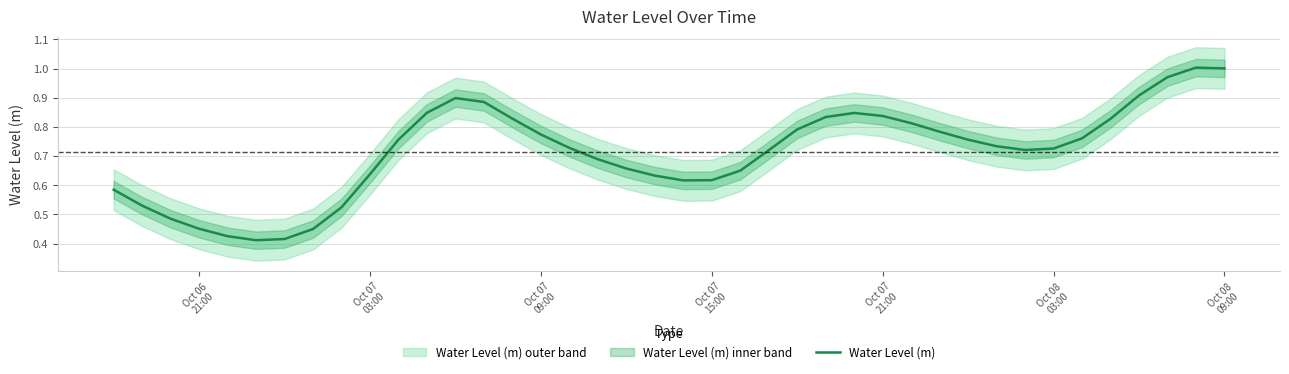

How many interior local peaks (higher than both neighbors) does the data have?

3